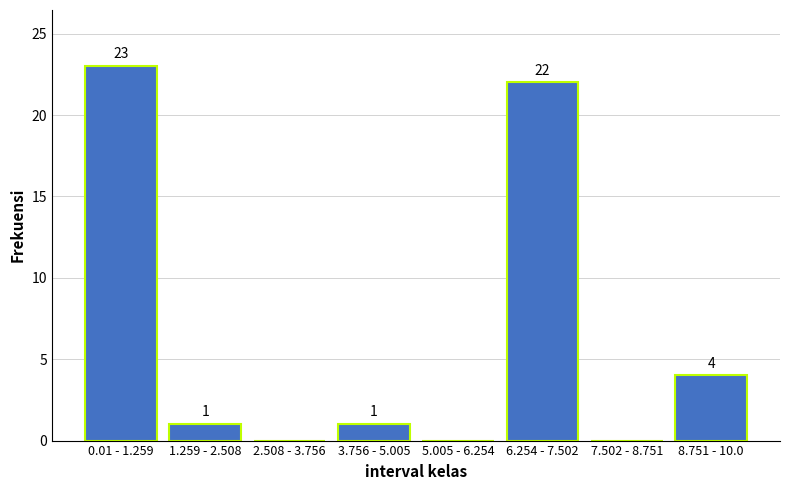

Reading left to right, extract all data points from this chart.

0.01 - 1.259=23	1.259 - 2.508=1	2.508 - 3.756=0	3.756 - 5.005=1	5.005 - 6.254=0	6.254 - 7.502=22	7.502 - 8.751=0	8.751 - 10.0=4